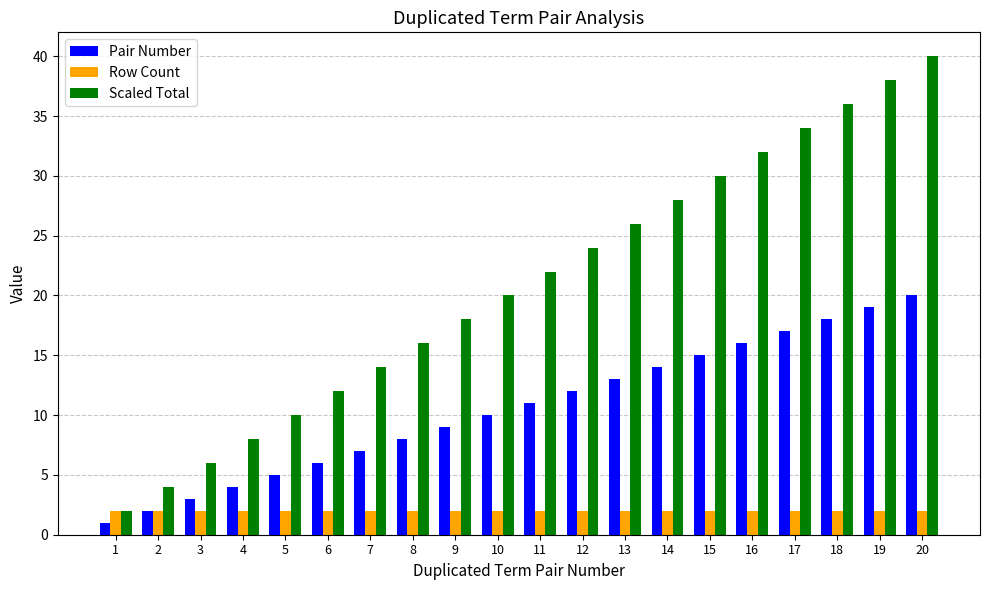

What is the greatest value displayed?

40